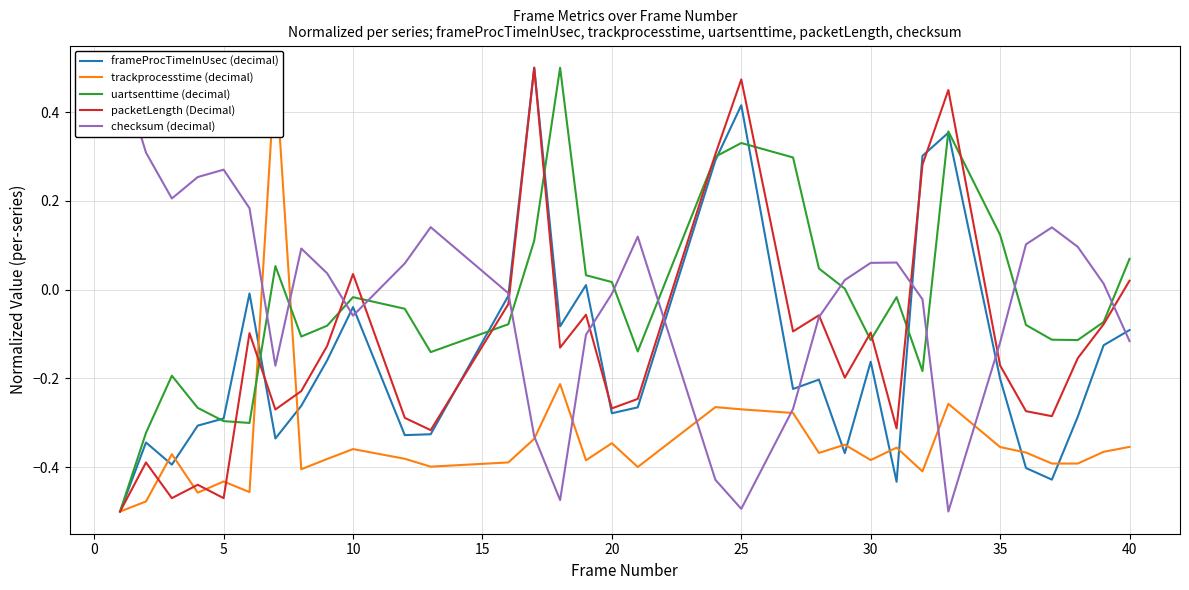

What is the lowest value of the uartsenttime (decimal) series?

-0.5